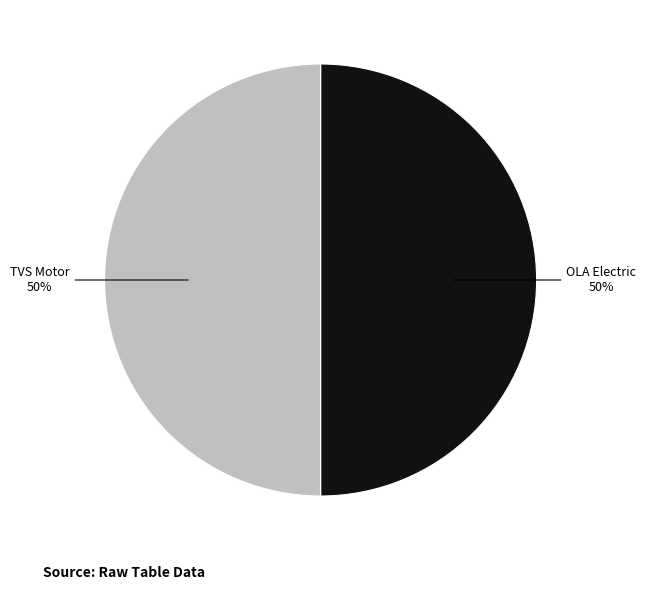

Count the number of slices in the pie.

2